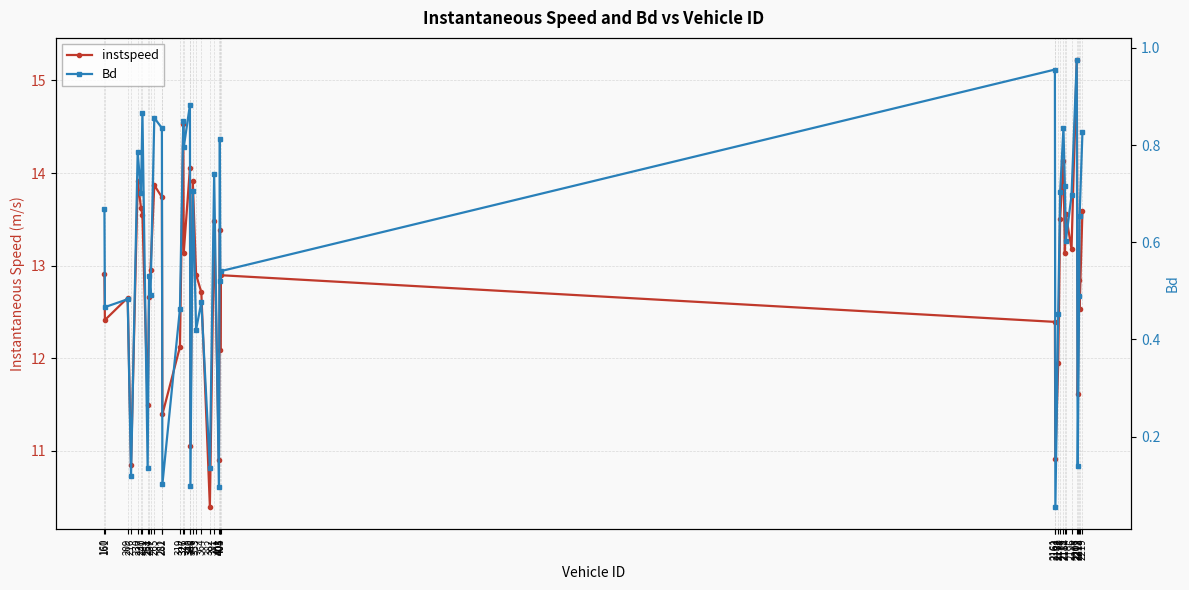

Does the chart display data point markers on the line(s)?

Yes